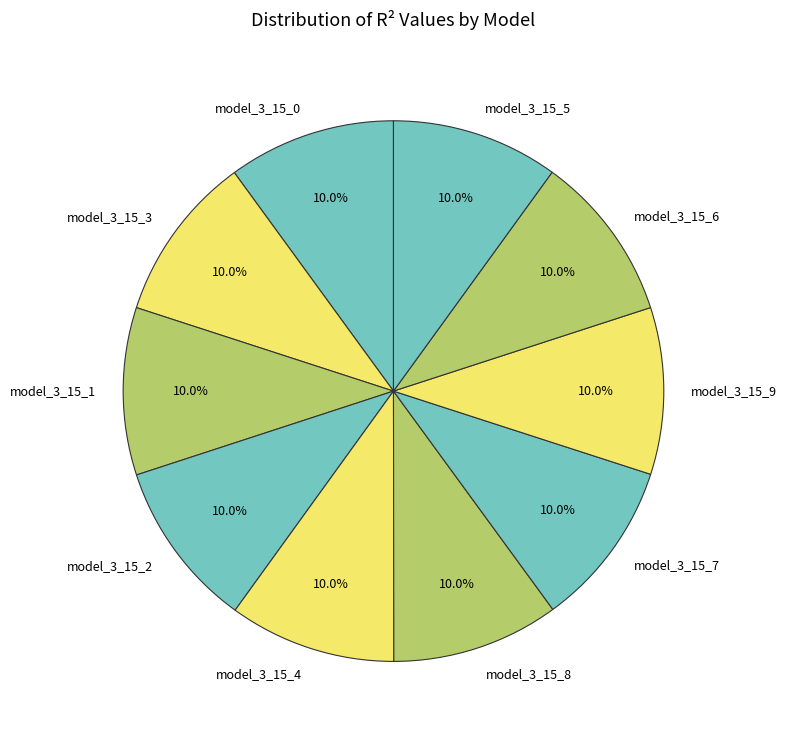

What percentage do model_3_15_7 and model_3_15_8 together represent?

20.0%